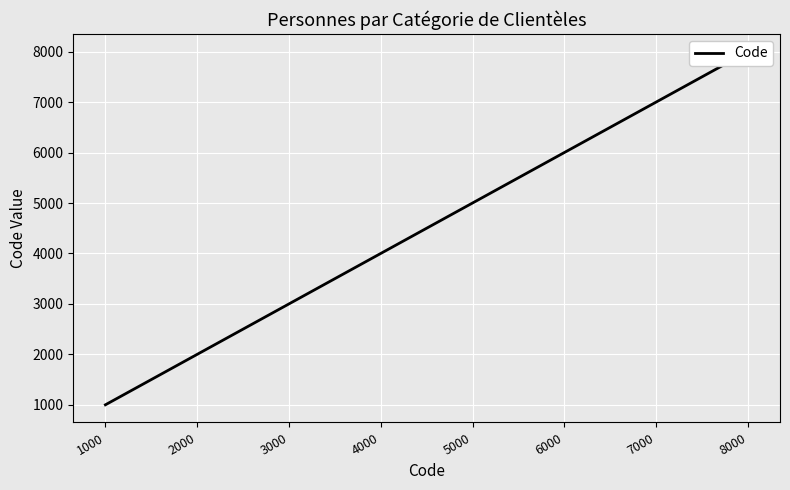

What is the difference between the second highest and minimum values?

6000